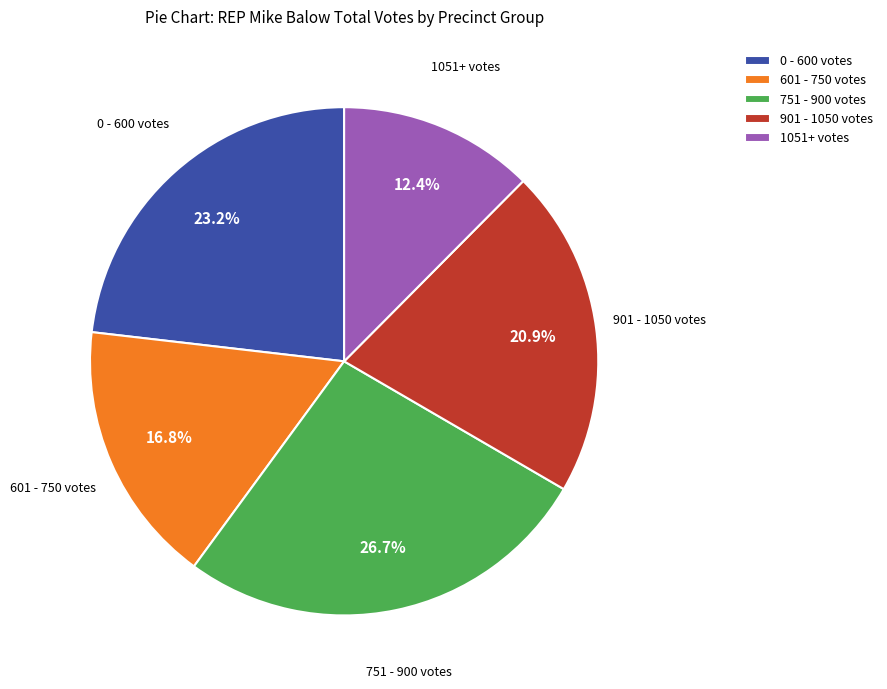

Which category has the smallest portion of the pie?

1051+ votes